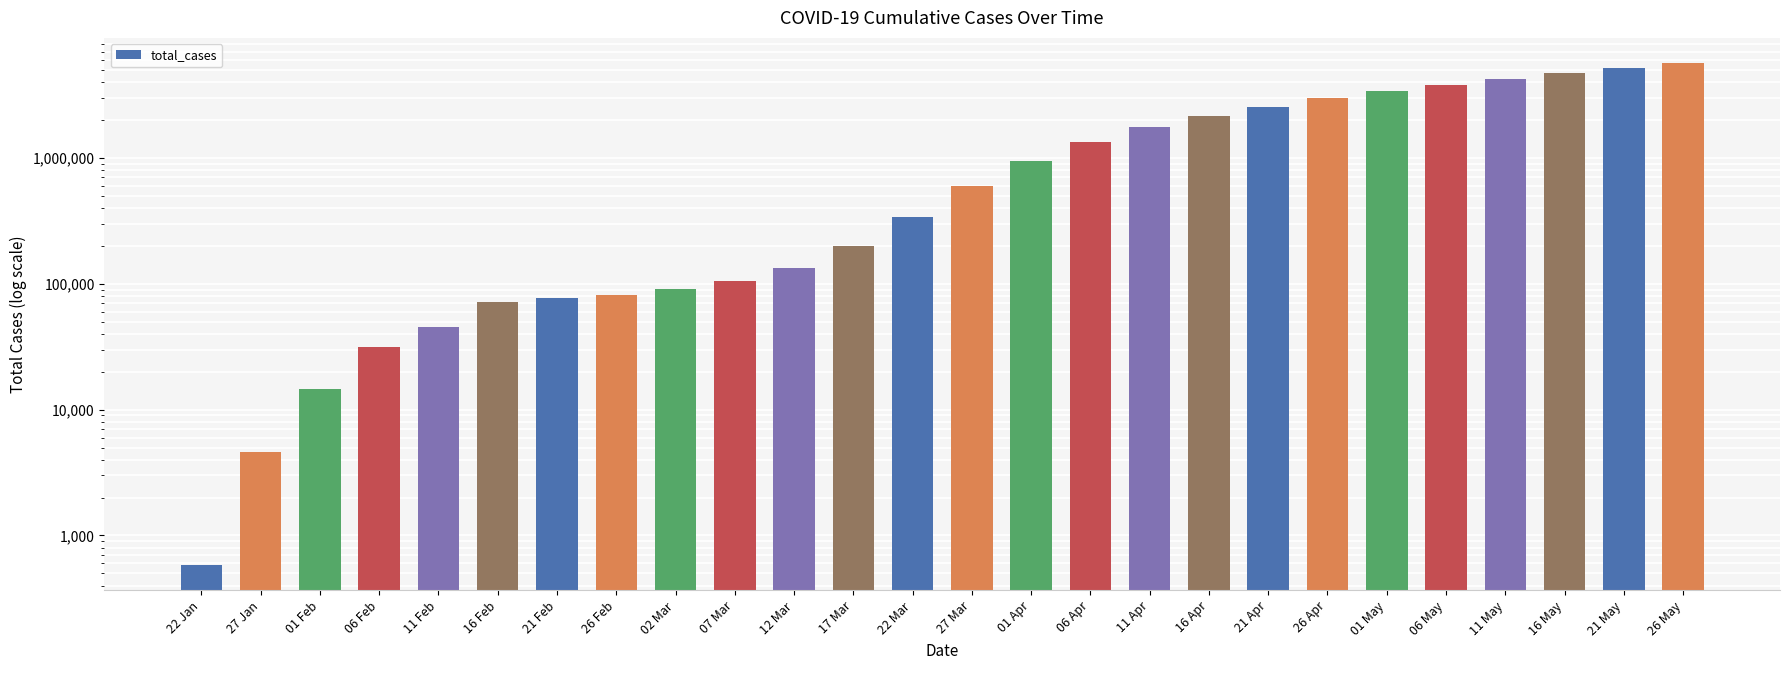

What is the label of the 15th bar from the right?

17 Mar